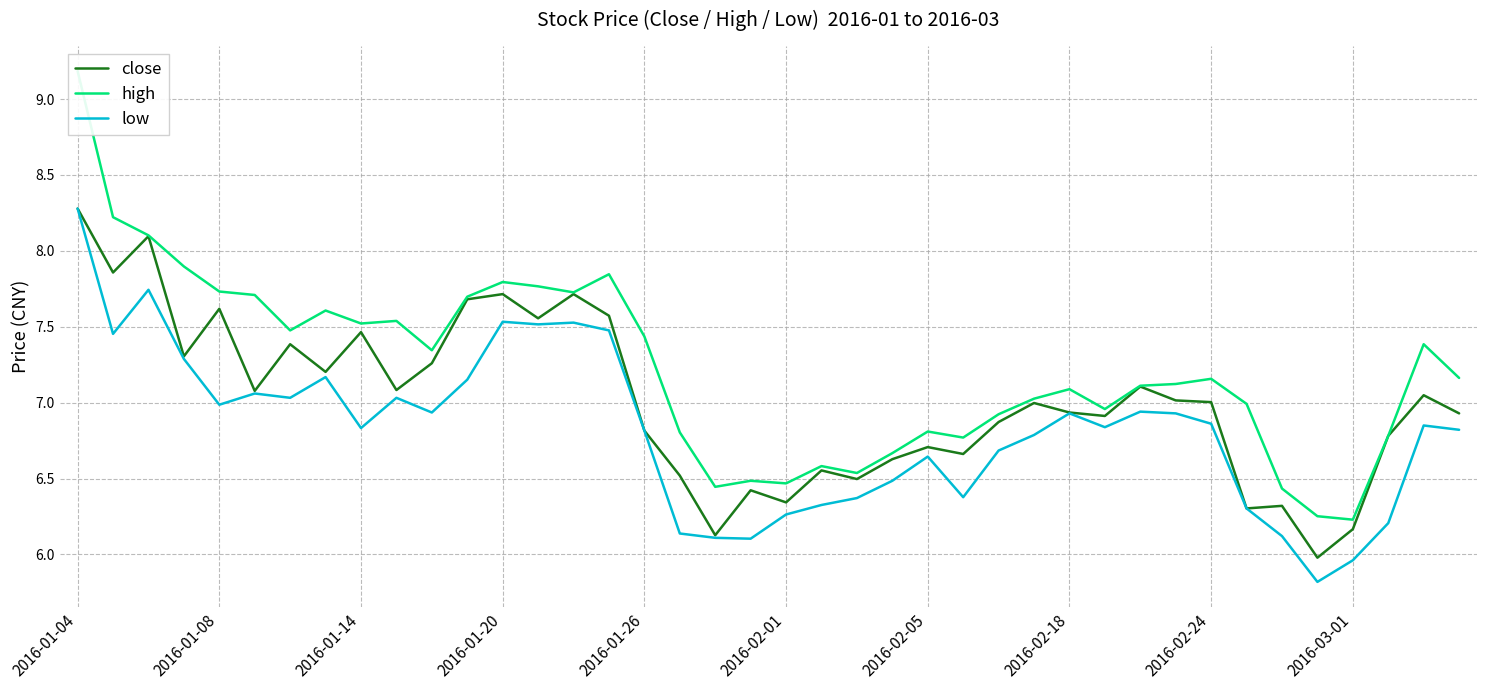

Does the chart display data point markers on the line(s)?

No